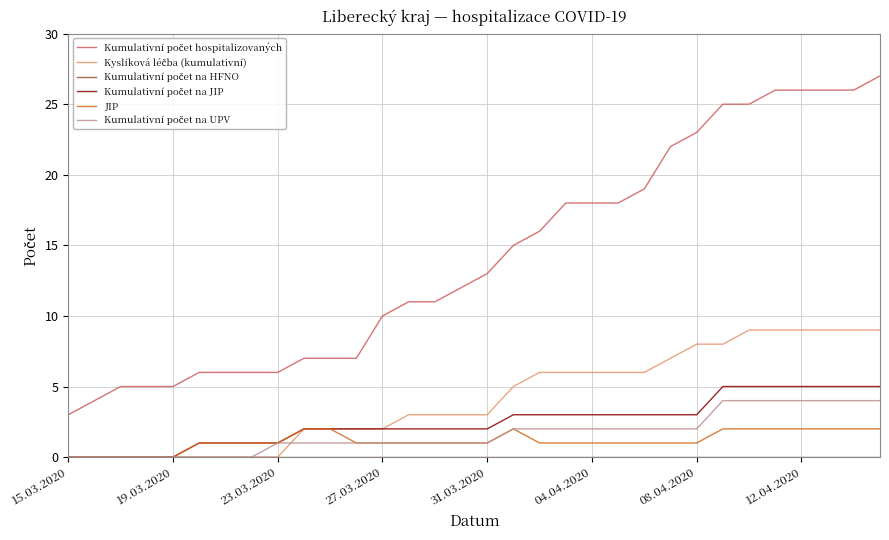

What is the maximum value shown in the chart?

27